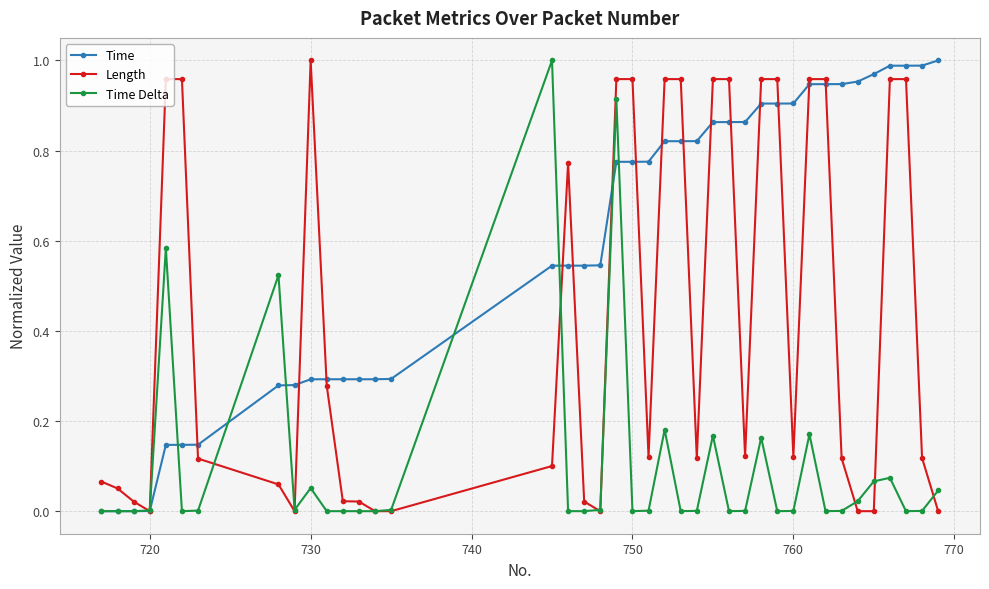

Which series has the largest total across all categories?

Time